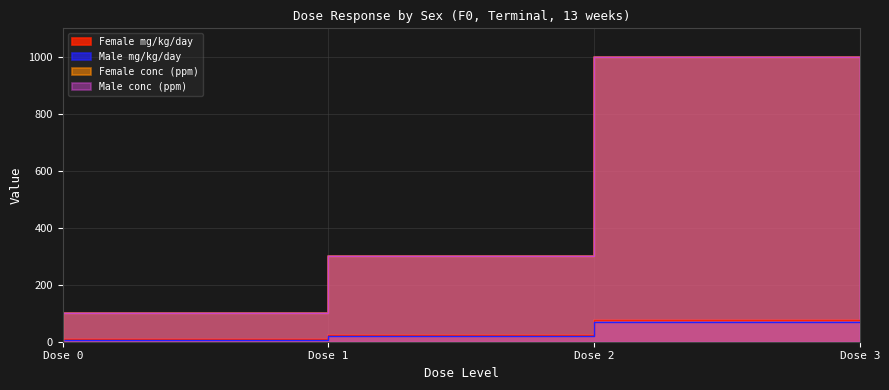

How many values in the Male conc (ppm) series exceed 300?

1